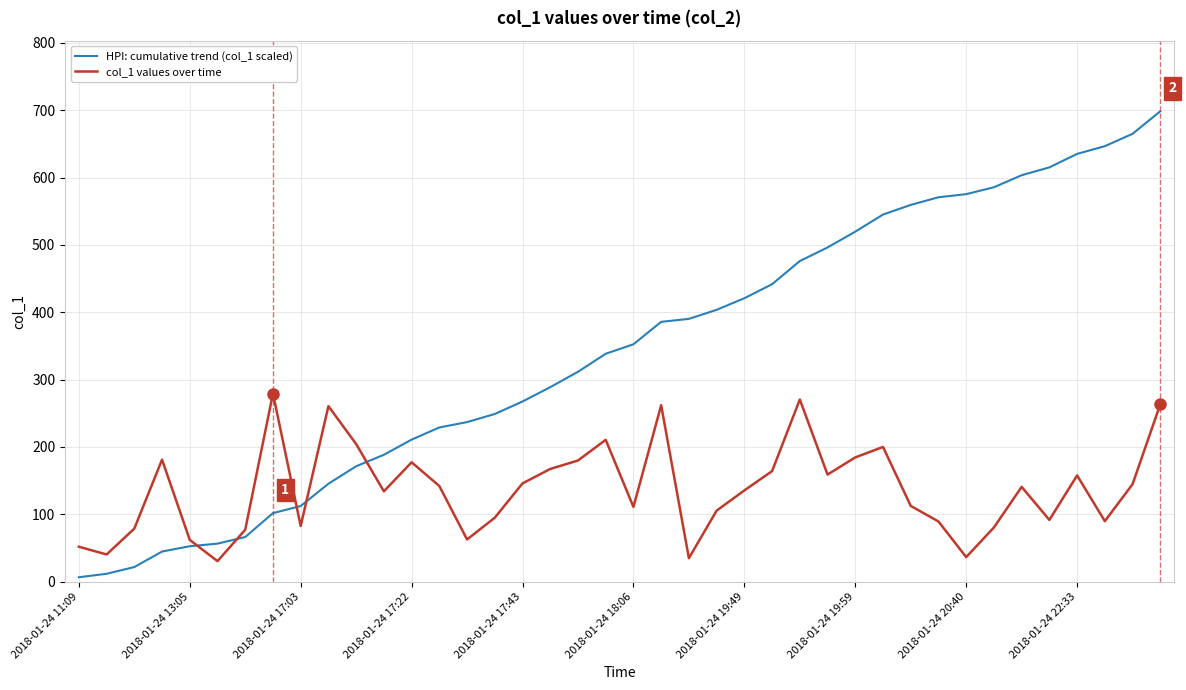

List the series in order of their peak value, highest first.

HPI: cumulative trend (col_1 scaled), col_1 values over time